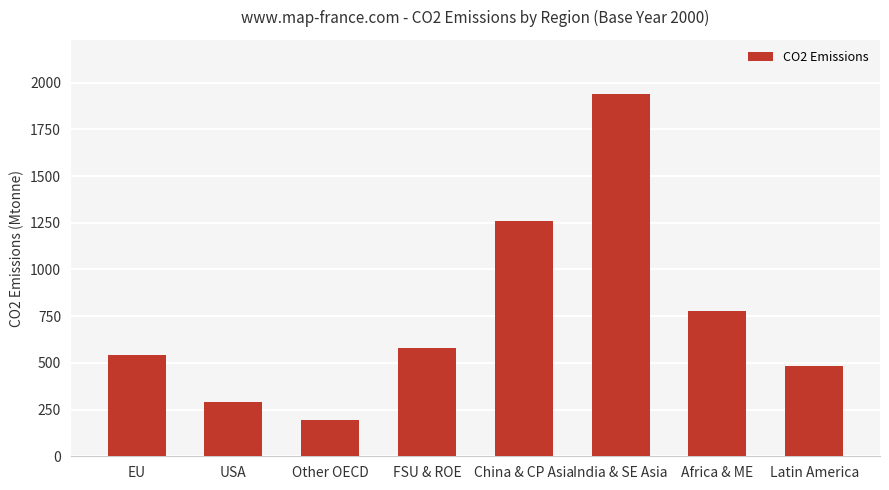

What is the ratio of the value at Africa & ME to the value at FSU & ROE?

1.3